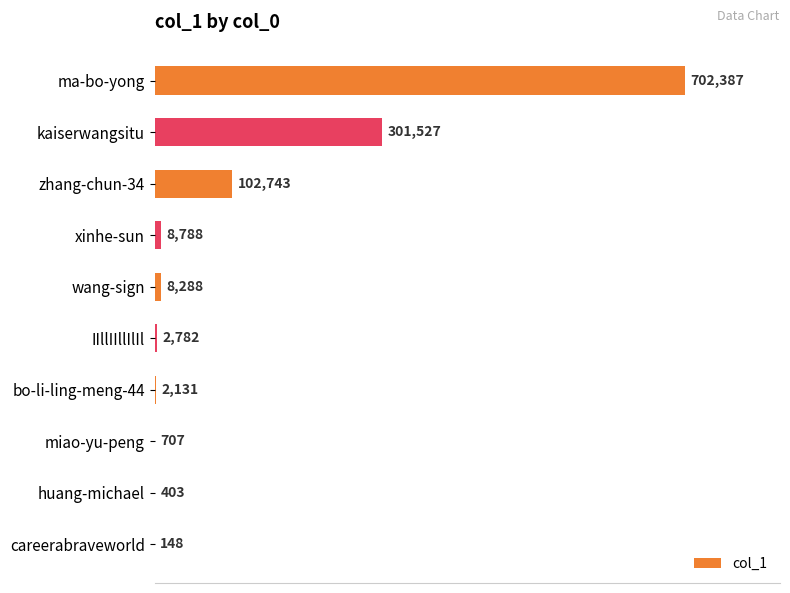

Are the bars horizontal?

Yes